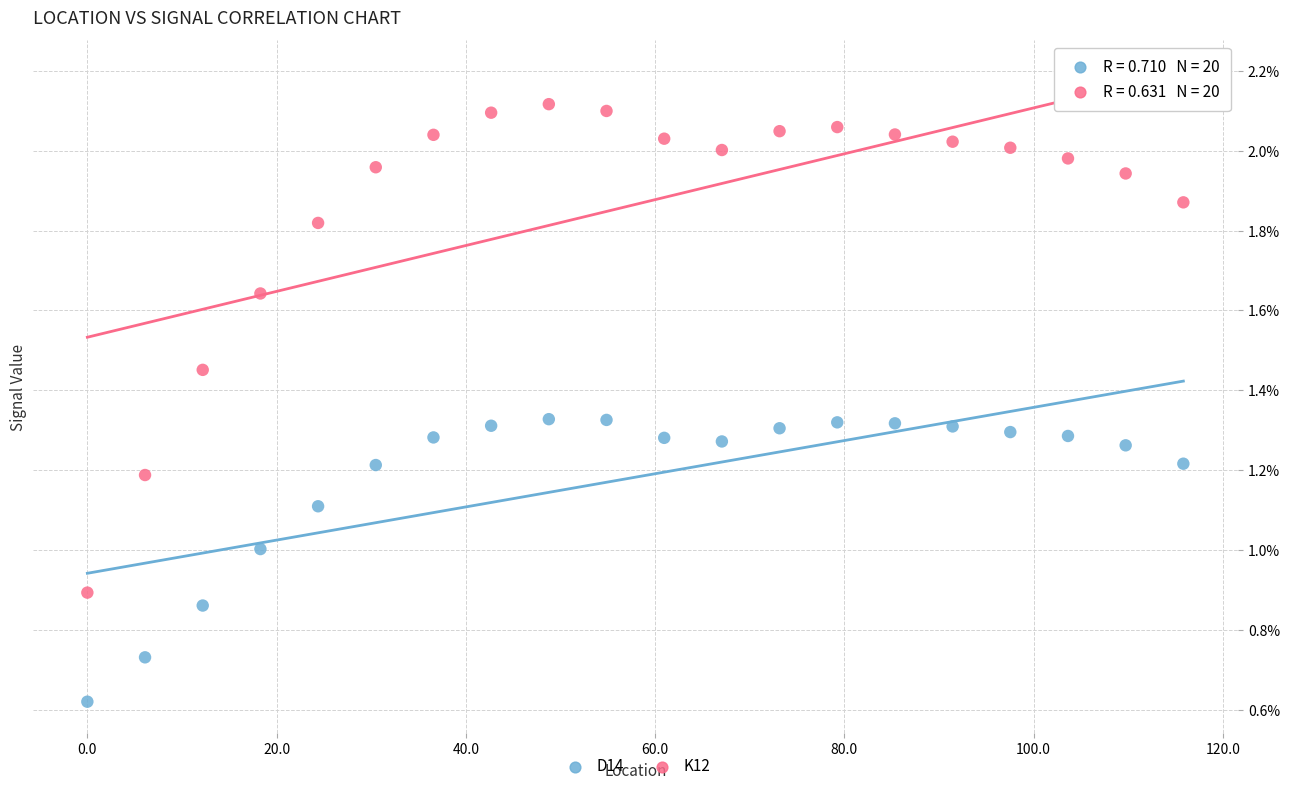

What are all the series names shown in the legend?

D14, K12